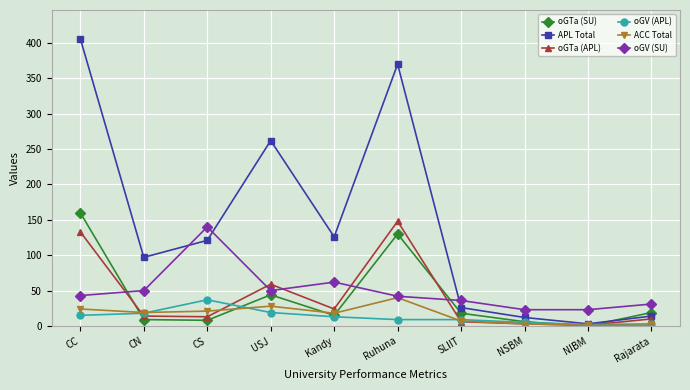

What is the label of the 10th point from the right?

CC